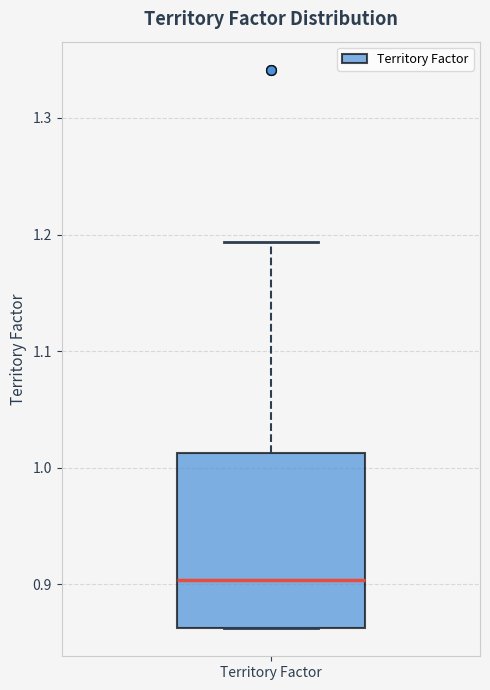

Transcribe this box plot: give where the median line is, the range the box spans, and where the two whiskers end, as read against the y-axis. The values are not printed on the chart, so give them approximately, as read against the axis.

median 0.90, box 0.86 to 1.01, whiskers 0.86 to 1.19